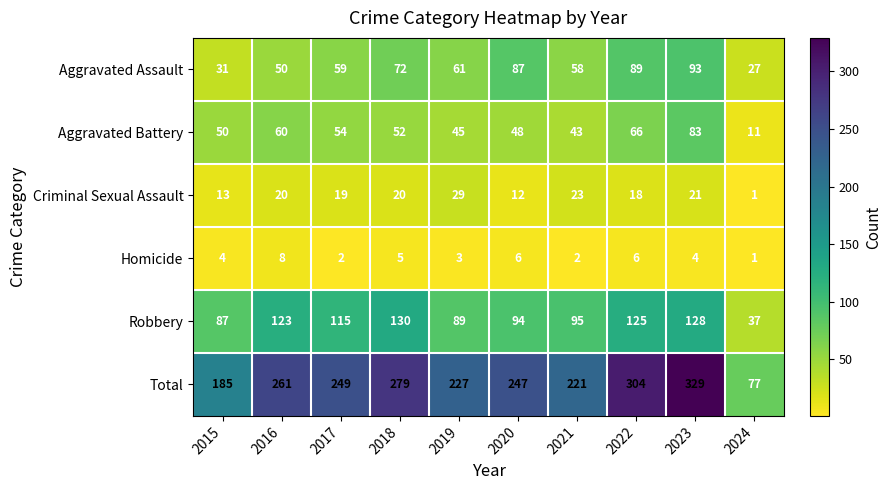

At which category does the chart reach its minimum across all series?

2024